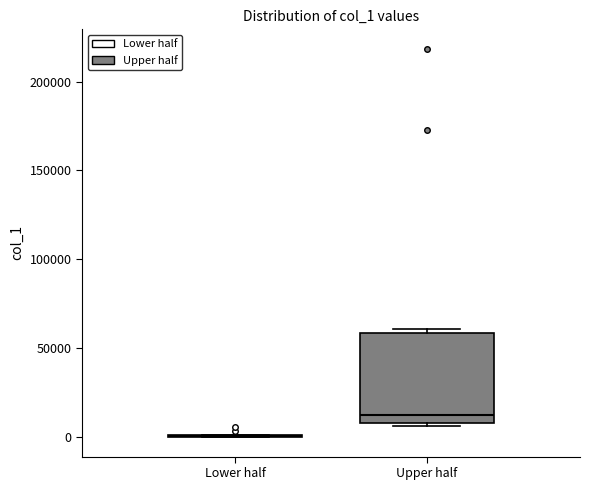

Reading left to right, transcribe this box plot: for each box, give where its median line is, the range the box spans, and where its two whiskers end, as read against the y-axis. The values are not printed on the chart, so give them approximately, as read against the axis.

Lower half: box collapsed to a line at 0, whiskers 0 to 0
Upper half: median 15000, box 10000 to 60000, whiskers 5000 to 60000 (just above the box's upper edge)